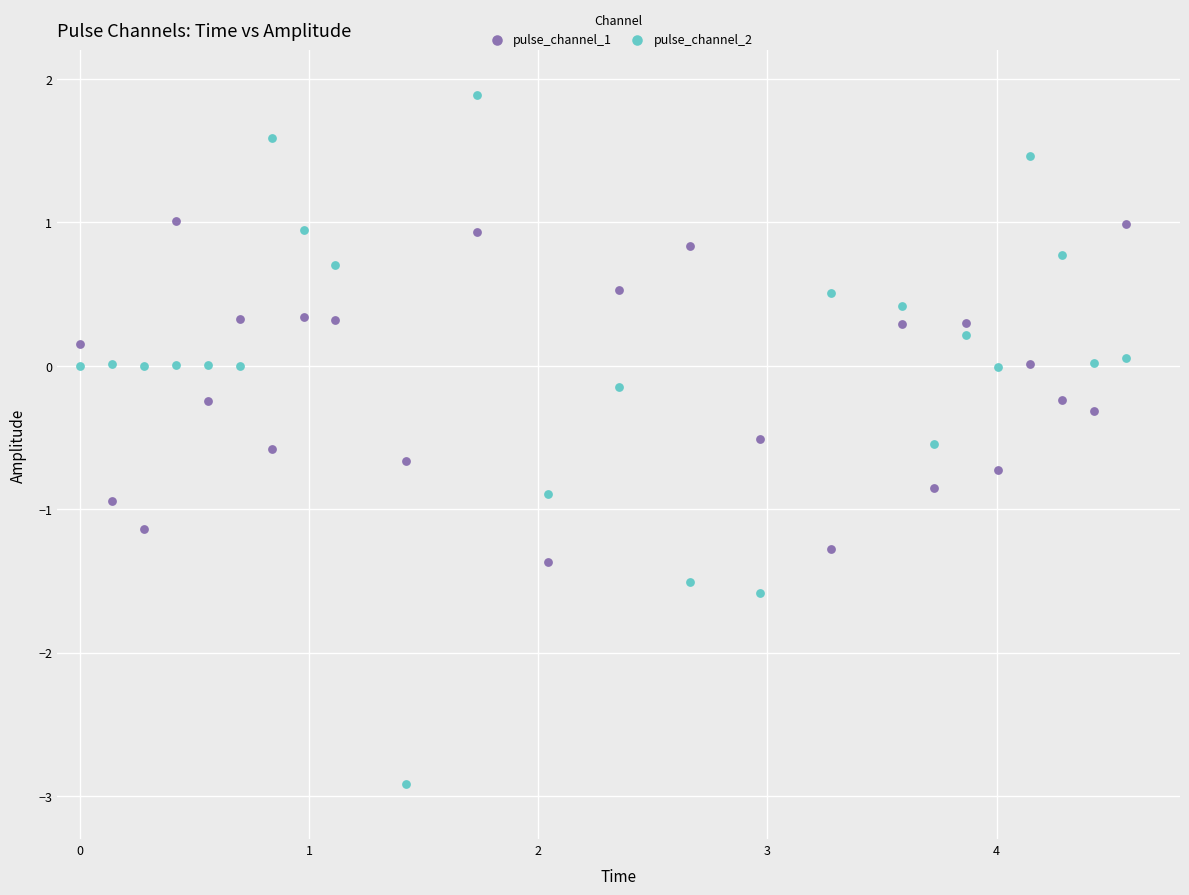

Across all data points, what is the range of Y values (max minus min)?

4.8